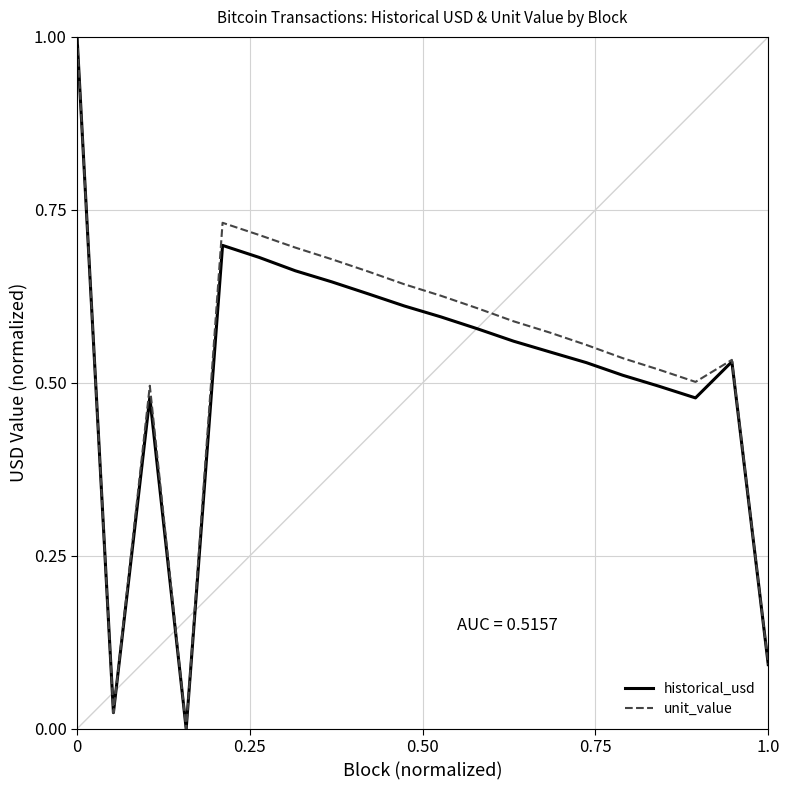

What is the greatest value displayed?

1.0